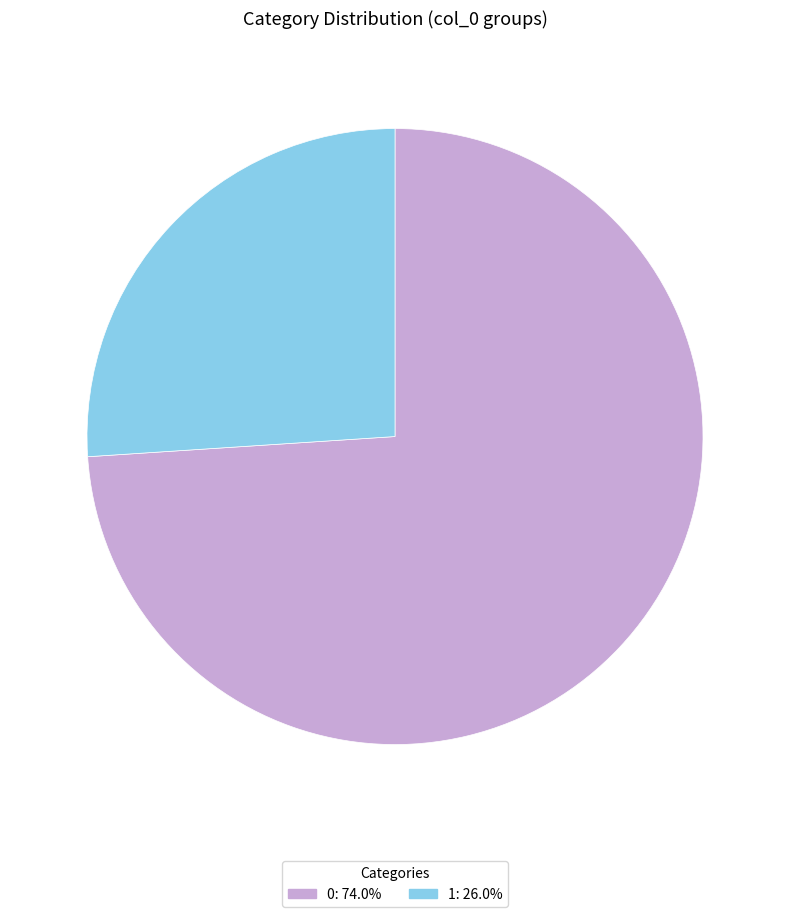

Does any single category account for the majority?

Yes